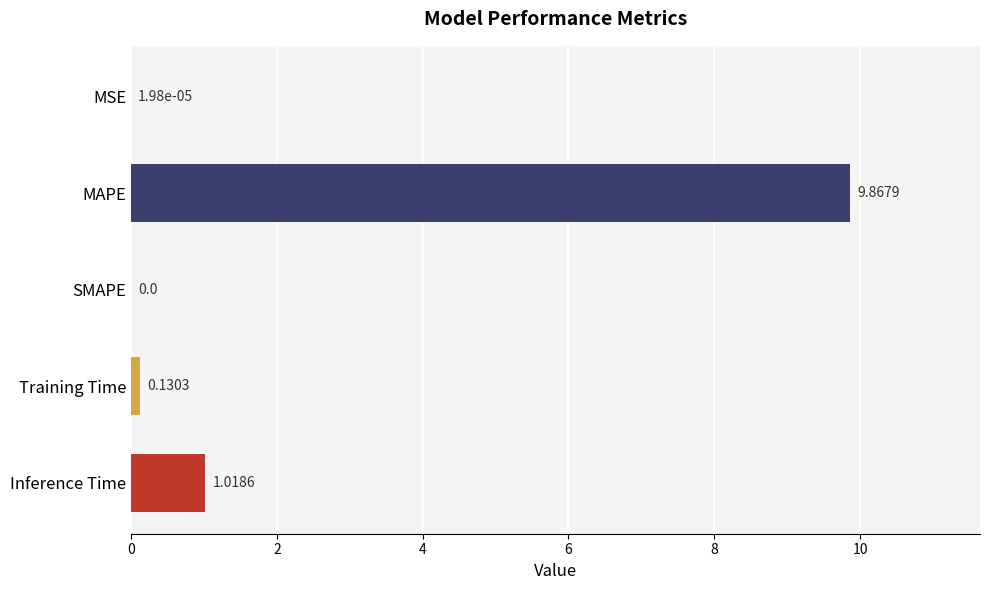

At which category does the chart reach its peak across all series?

MAPE